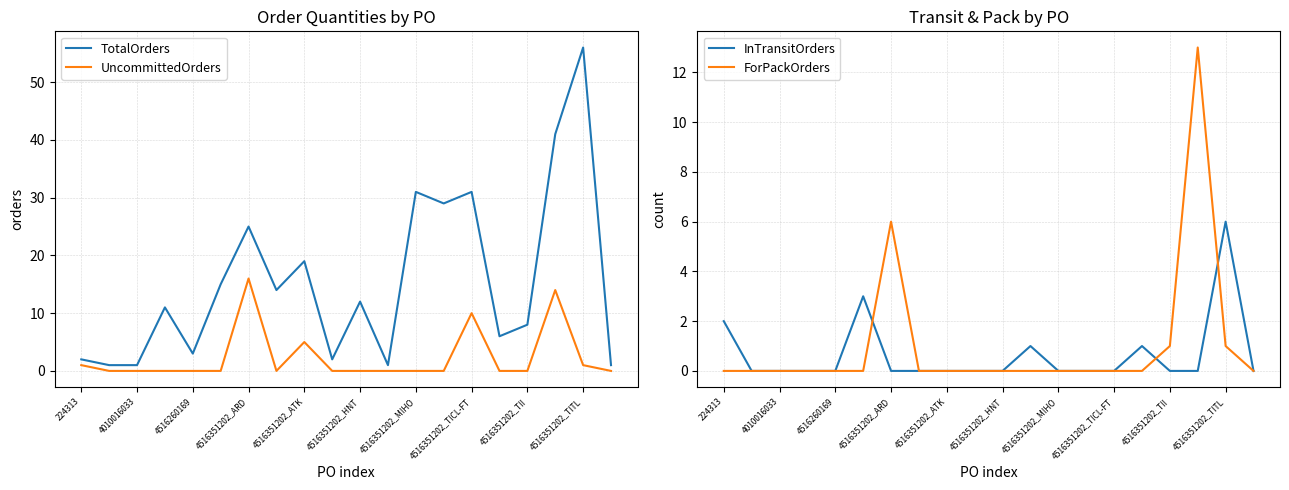

The TotalOrders series shows 2 at 224313. True or false?

True